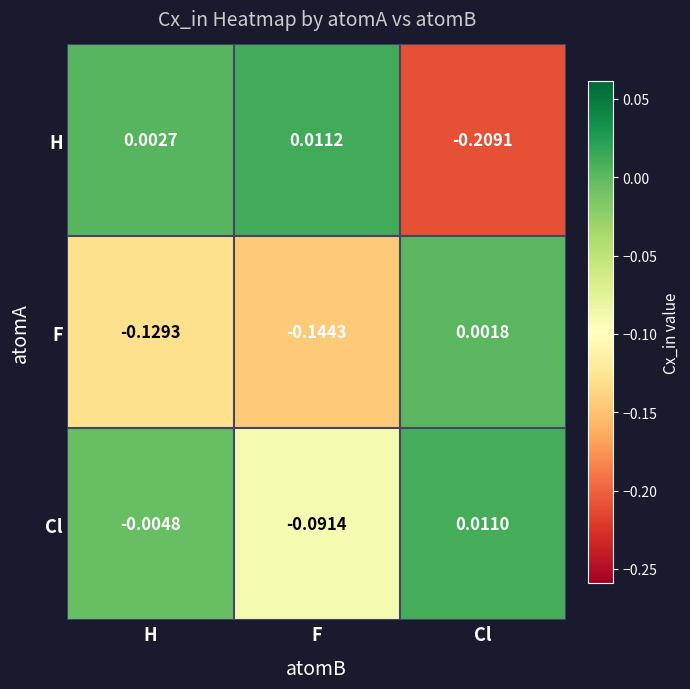

Rank the categories by F value from lowest to highest.

F, H, Cl